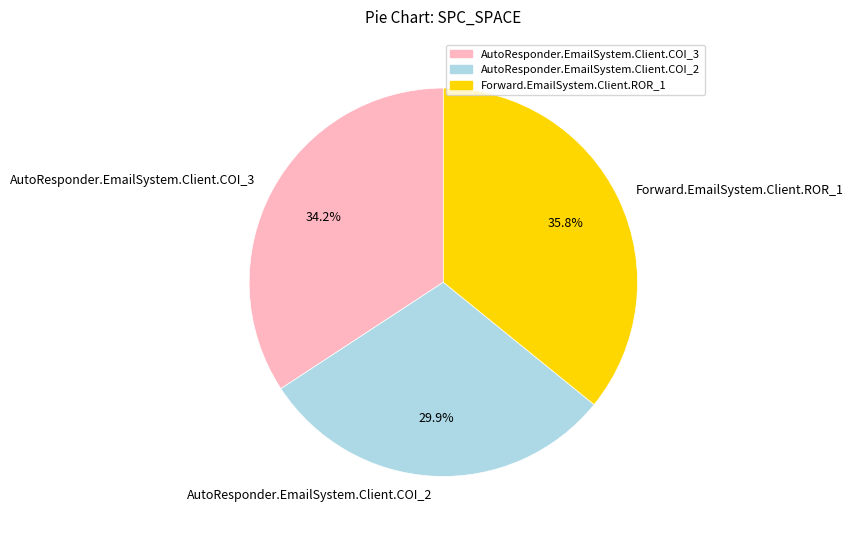

What is the ratio of the value at Forward.EmailSystem.Client.ROR_1 to the value at AutoResponder.EmailSystem.Client.COI_3?

1.0